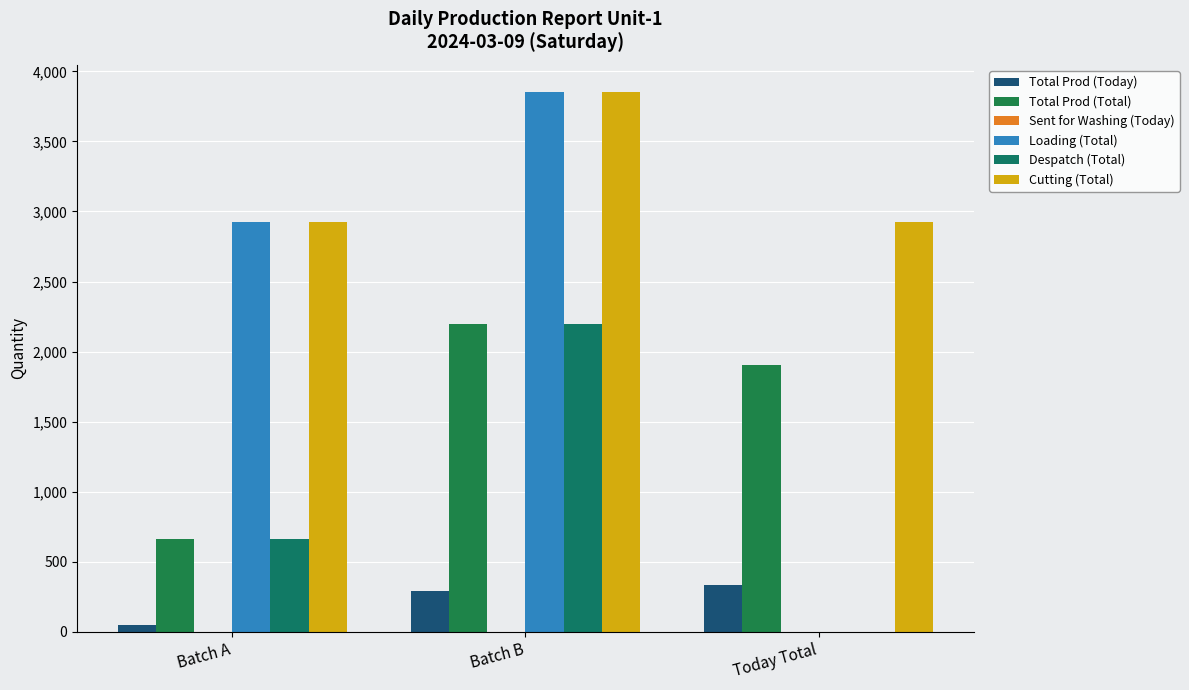

What is the label of the 3rd bar from the right?

Batch A